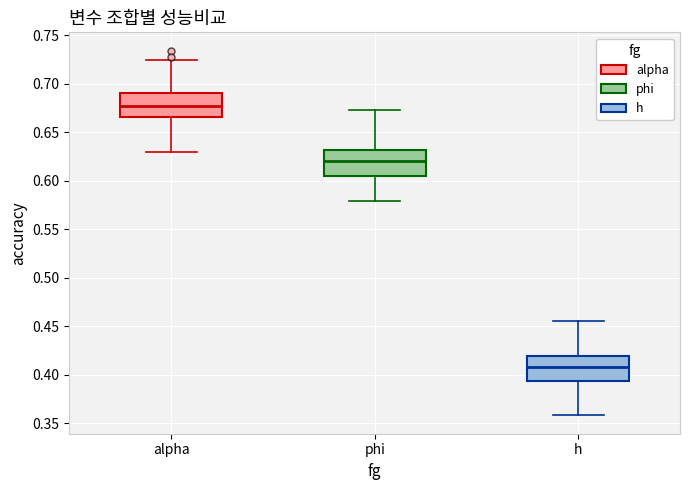

Which box has the lowest median line?

h